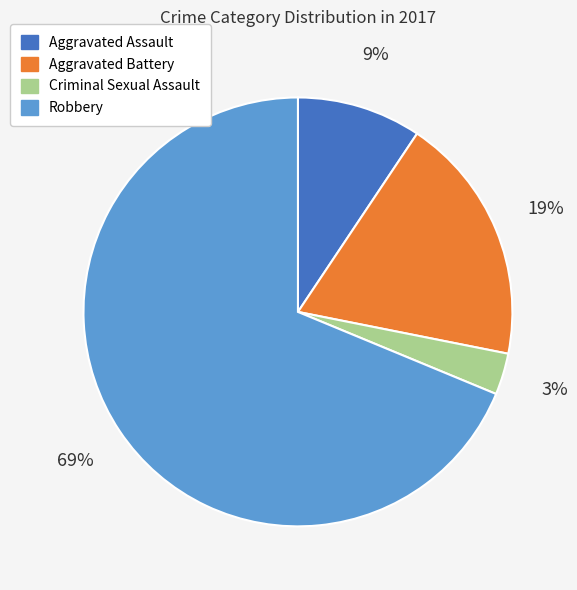

Is it true that Aggravated Assault is 1% of the pie?

False